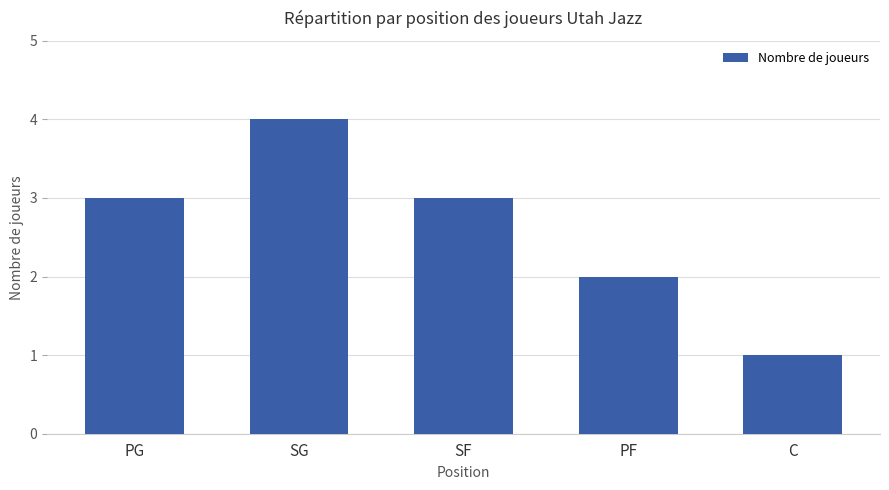

What position from the left is SG?

2